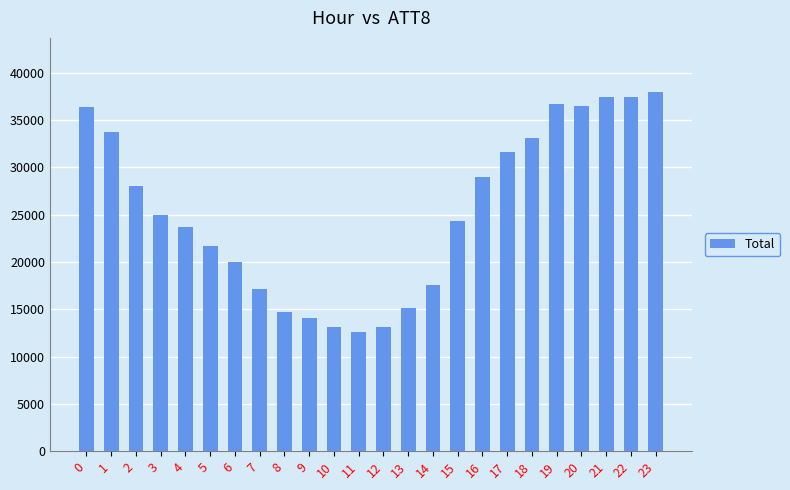

What is the value of the 9th bar from the left?

14700